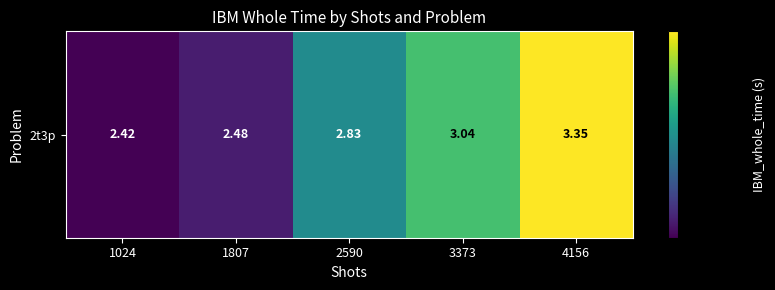

Reading left to right, list all the values displayed in this chart.

2.4	2.5	2.8	3.0	3.4